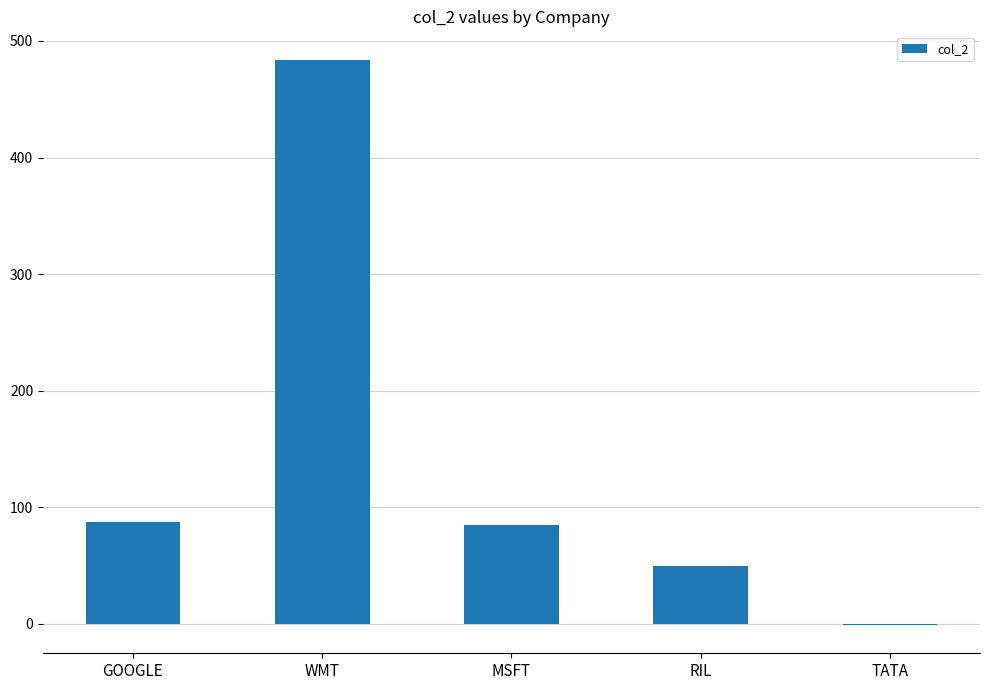

Which has a higher value, GOOGLE or RIL?

GOOGLE